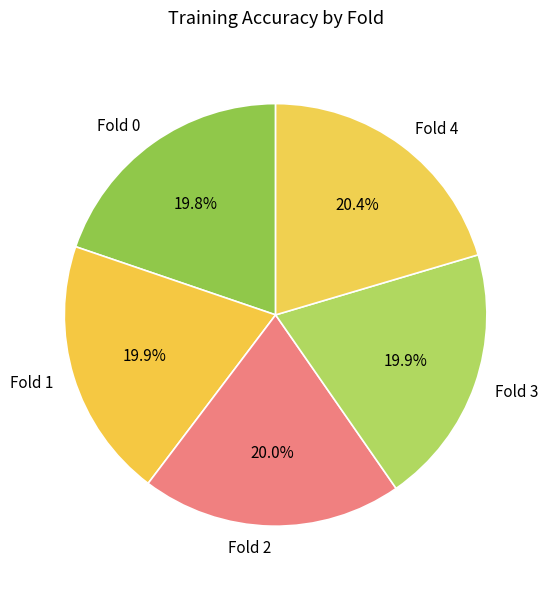

To the nearest percent, what percentage of the pie is Fold 0?

20%